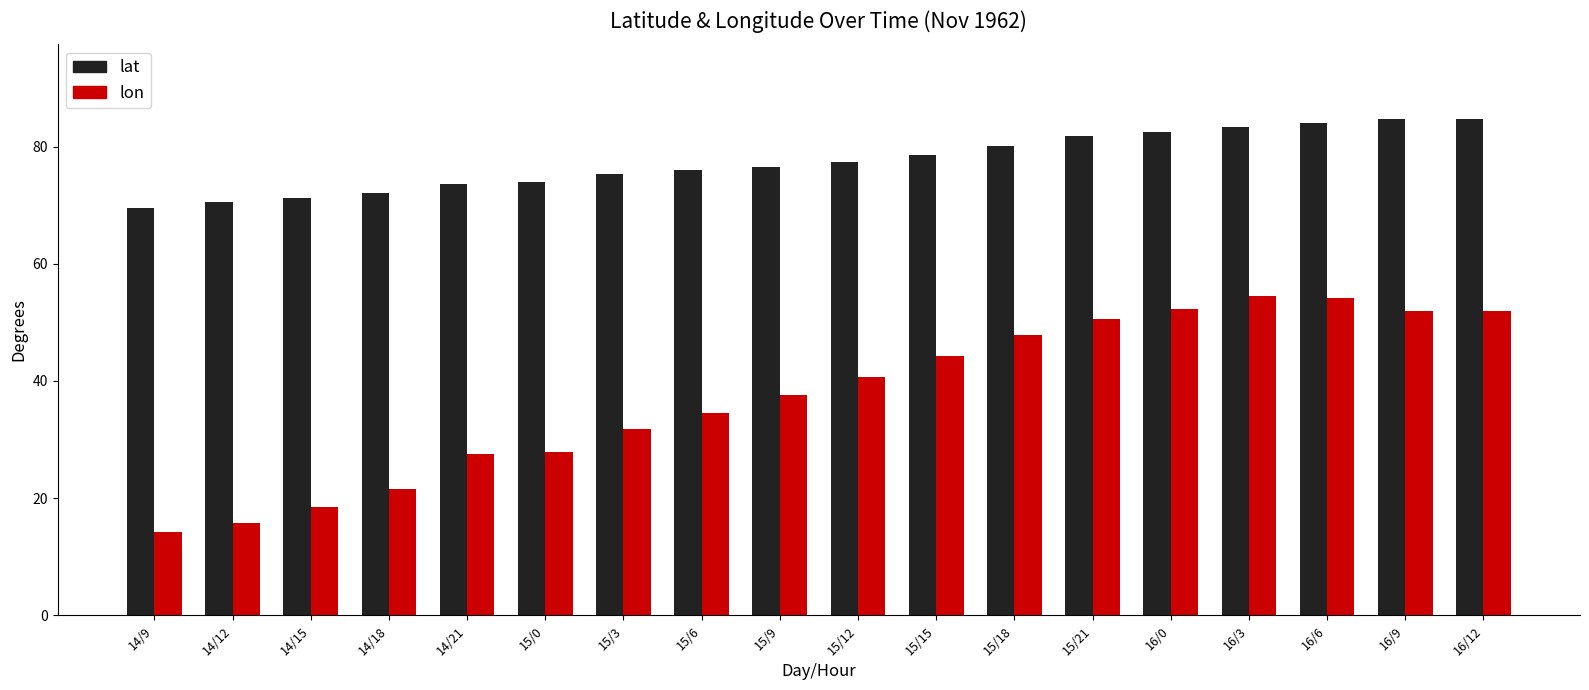

Which series has the largest total across all categories?

lat